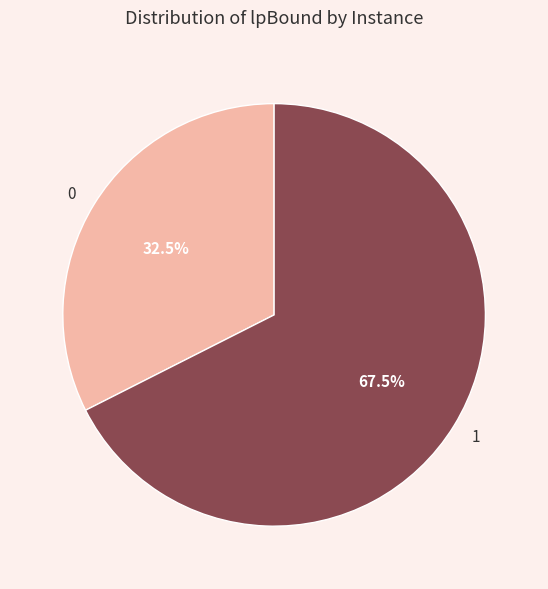

Approximately how many times larger is the value at 0 compared to 1?

0.5